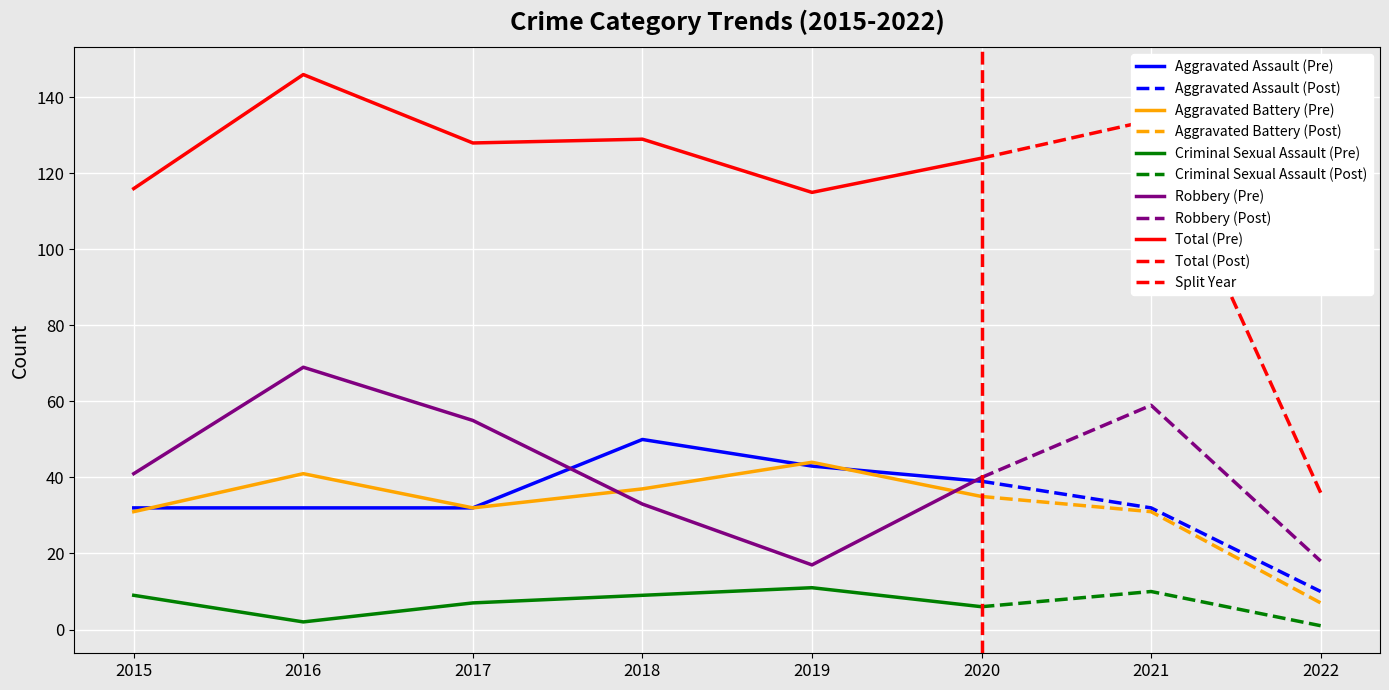

What is the value of the Aggravated Battery point at the 2nd from the left?

41